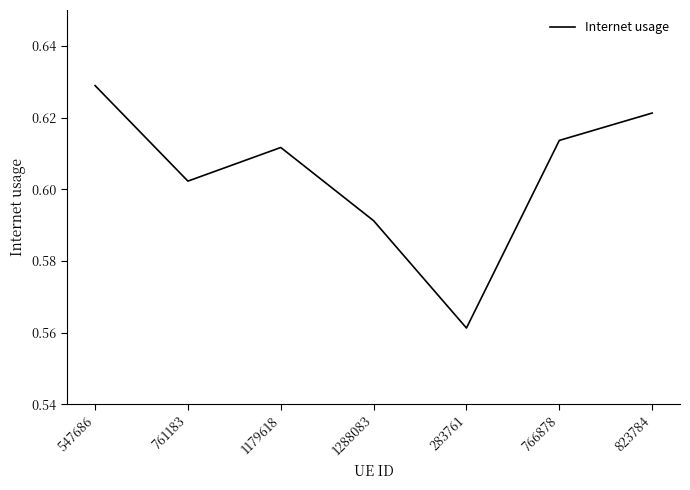

What is the change in value from 547686 to 283761?

-0.1